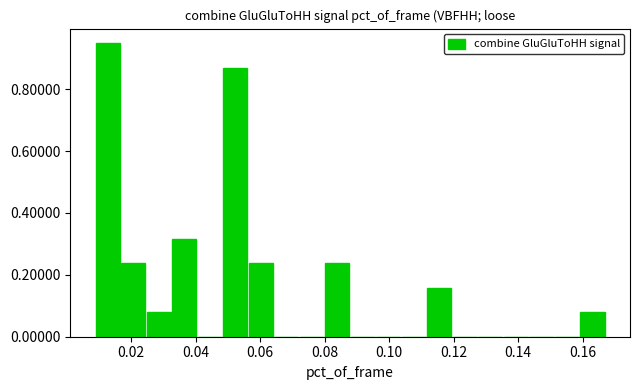

Around what value on the x-axis is the tallest bar? Give the approximate position of its centre, as read against the axis.

0.012